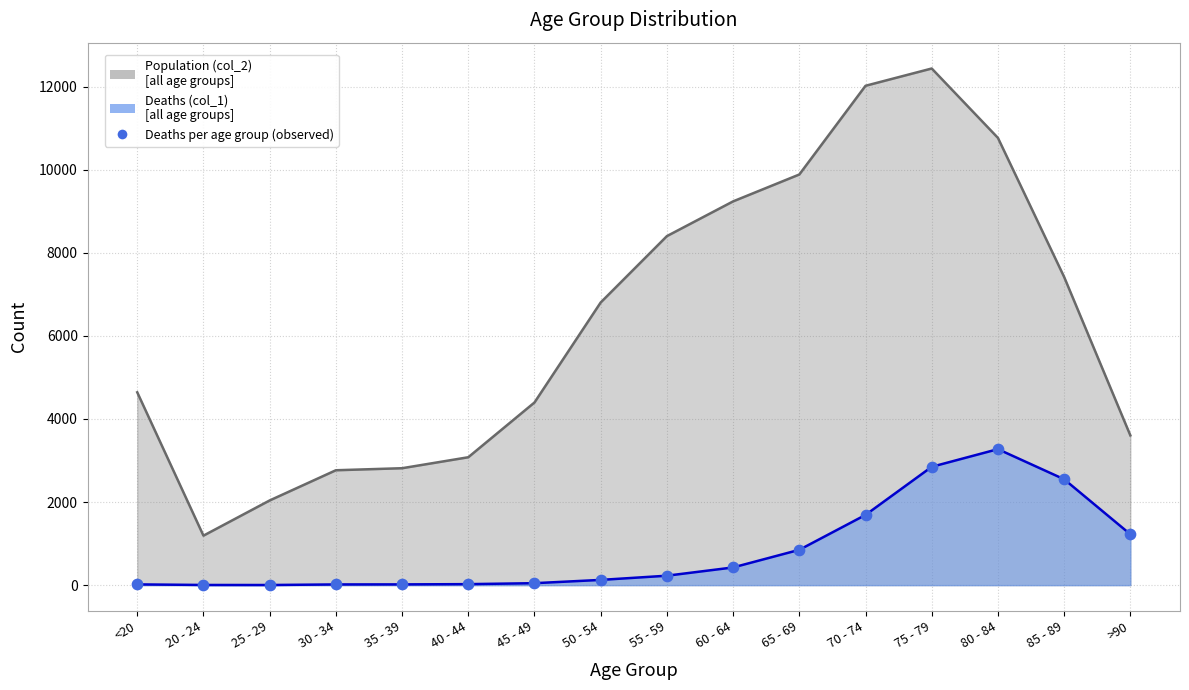

Is the value of Population (col_2) at 20 - 24 greater than the value of Deaths (col_1) at 20 - 24?

Yes